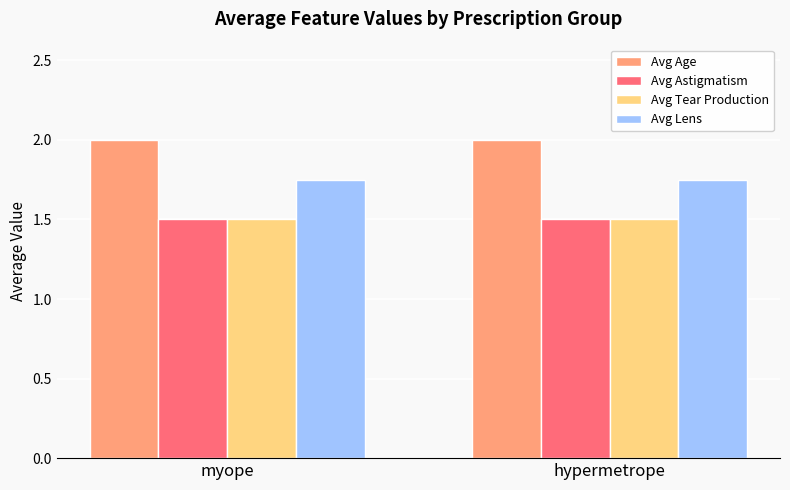

What is the greatest value displayed?

2.0